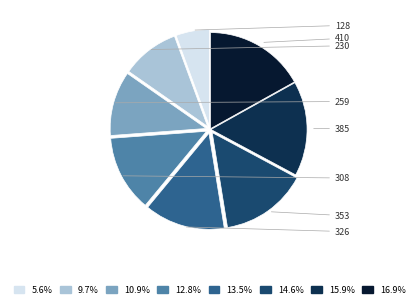

Does any single category account for the majority?

No